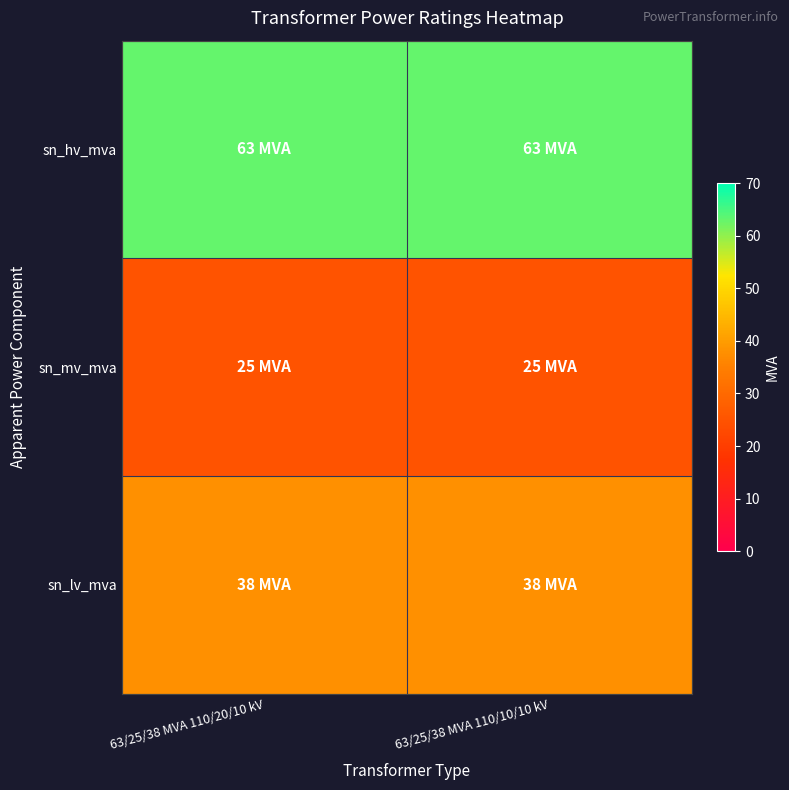

Reading left to right, what are all the values shown in this chart?

sn_hv_mva: 63/25/38 MVA 110/20/10 kV=63	63/25/38 MVA 110/10/10 kV=63
sn_mv_mva: 63/25/38 MVA 110/20/10 kV=25	63/25/38 MVA 110/10/10 kV=25
sn_lv_mva: 63/25/38 MVA 110/20/10 kV=38	63/25/38 MVA 110/10/10 kV=38